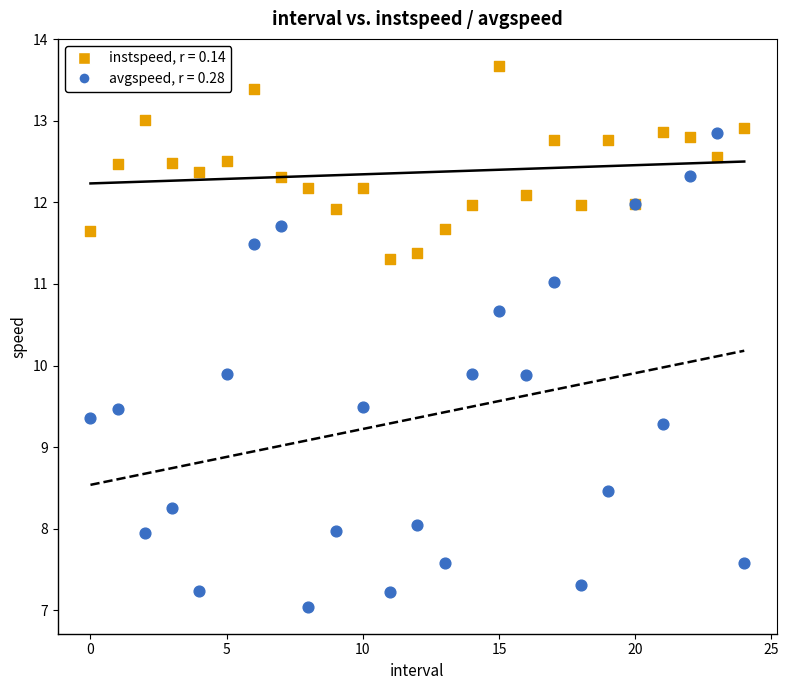

Which series contains the lowest Y value?

avgspeed, r = 0.28